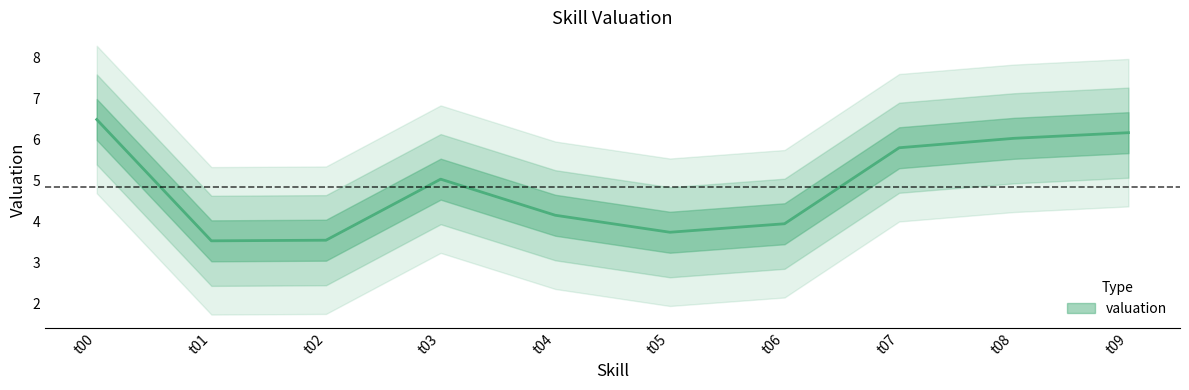

Reading right to left, what are all the values shown in this chart?

6.2	6.0	5.8	4.0	3.7	4.2	5.0	3.5	3.5	6.5